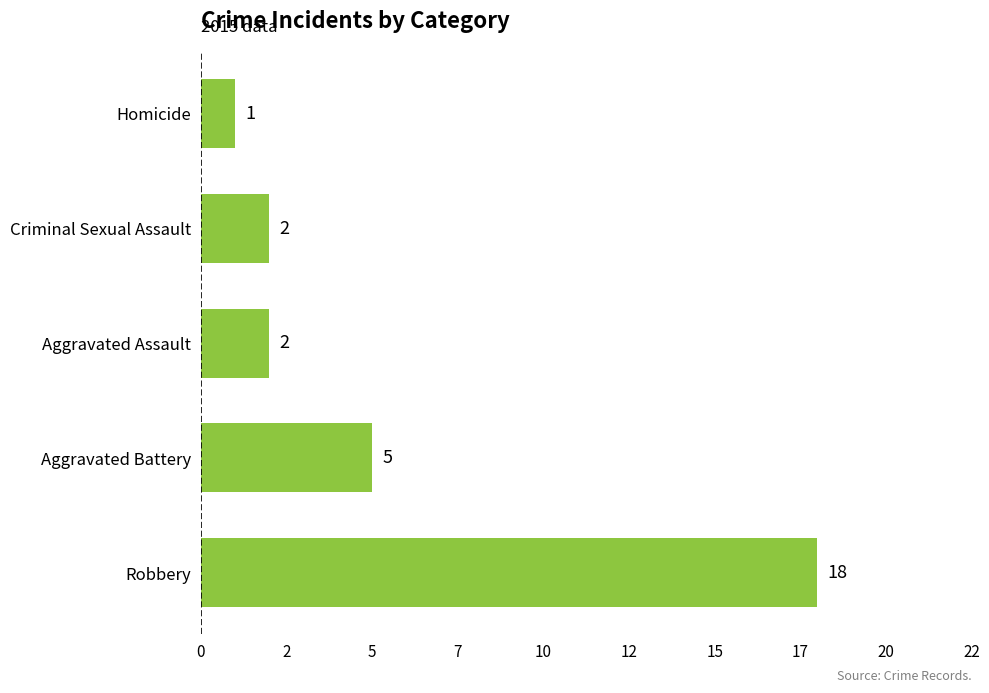

Where is the data nearest to the value 9?

Aggravated Battery